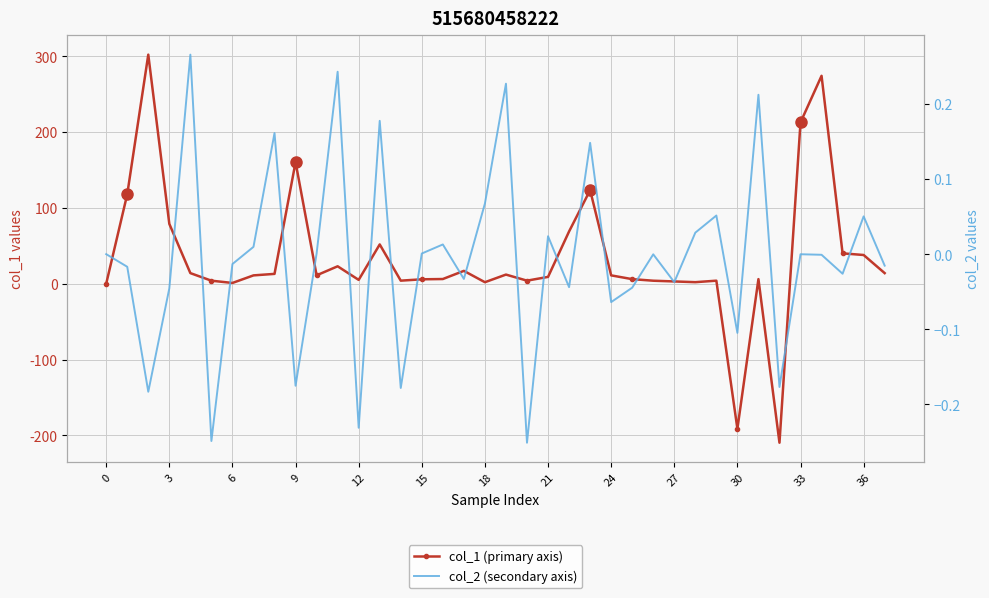

Between 24 and 35, which series saw the biggest shift?

col_1 (primary axis)